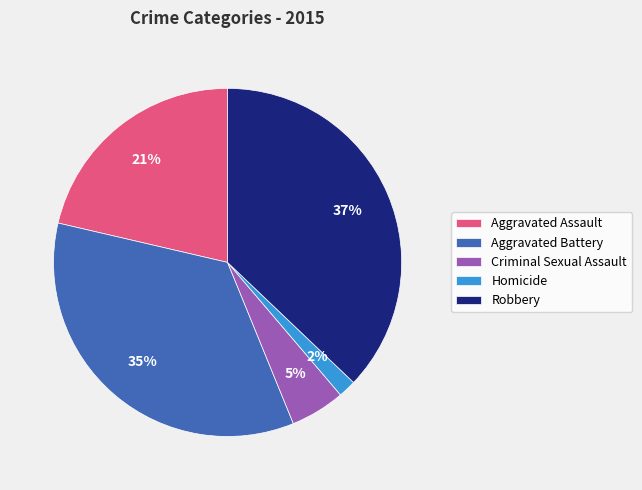

To the nearest percent, what portion does Criminal Sexual Assault represent?

5%